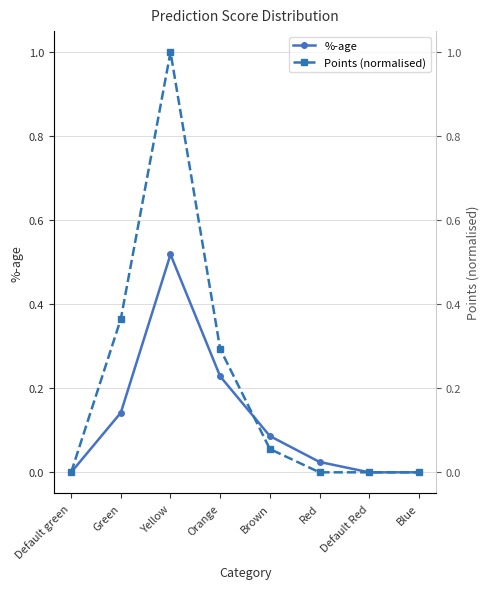

What is the maximum value for %-age?

0.5